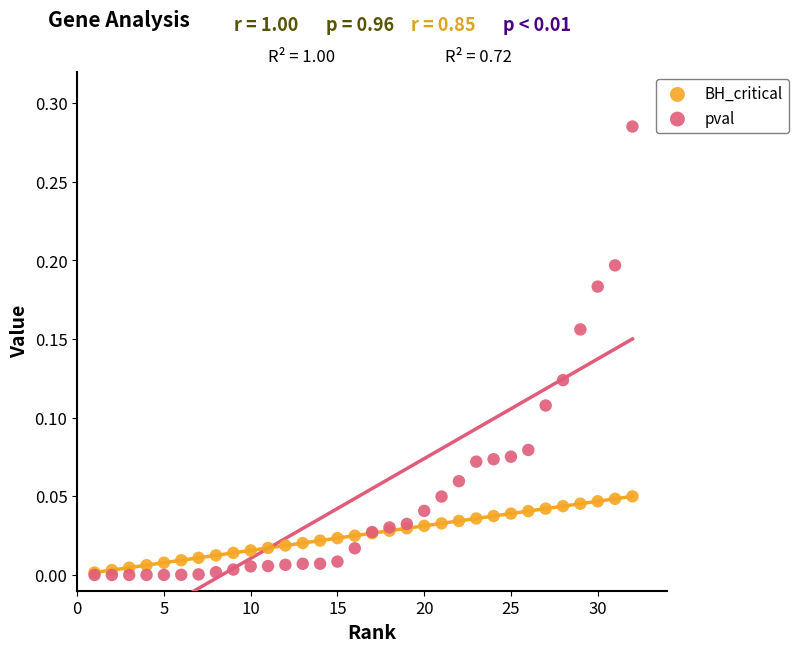

What are all the series names shown in the legend?

BH_critical, pval